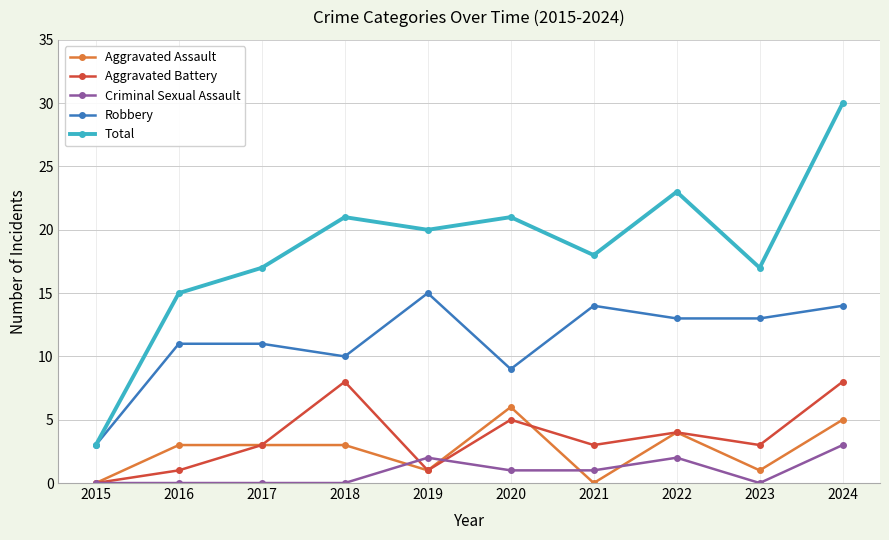

What value does the Total series have at 2017, to the nearest 5?

15